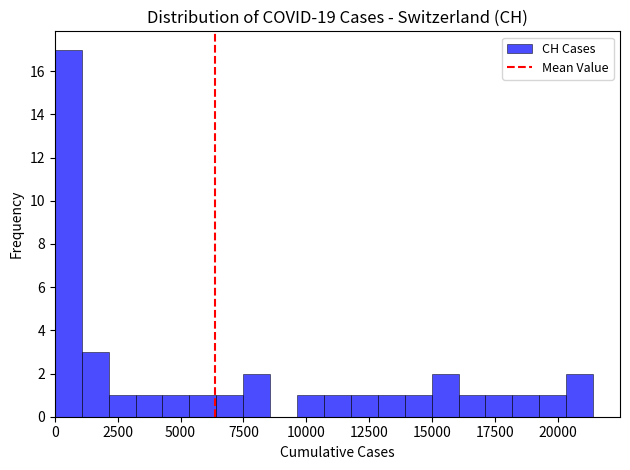

Around what value on the x-axis is the tallest bar? Give the approximate position of its centre, as read against the axis.

500